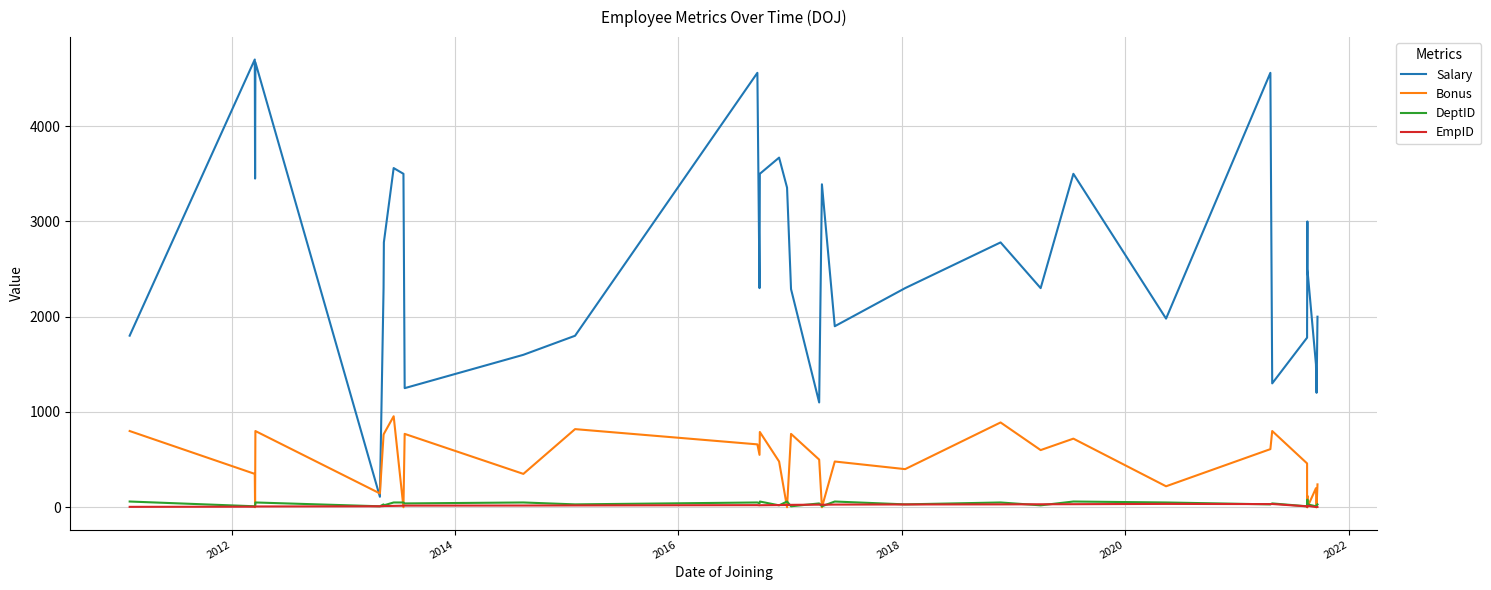

How many data points in EmpID are less than 18?

17